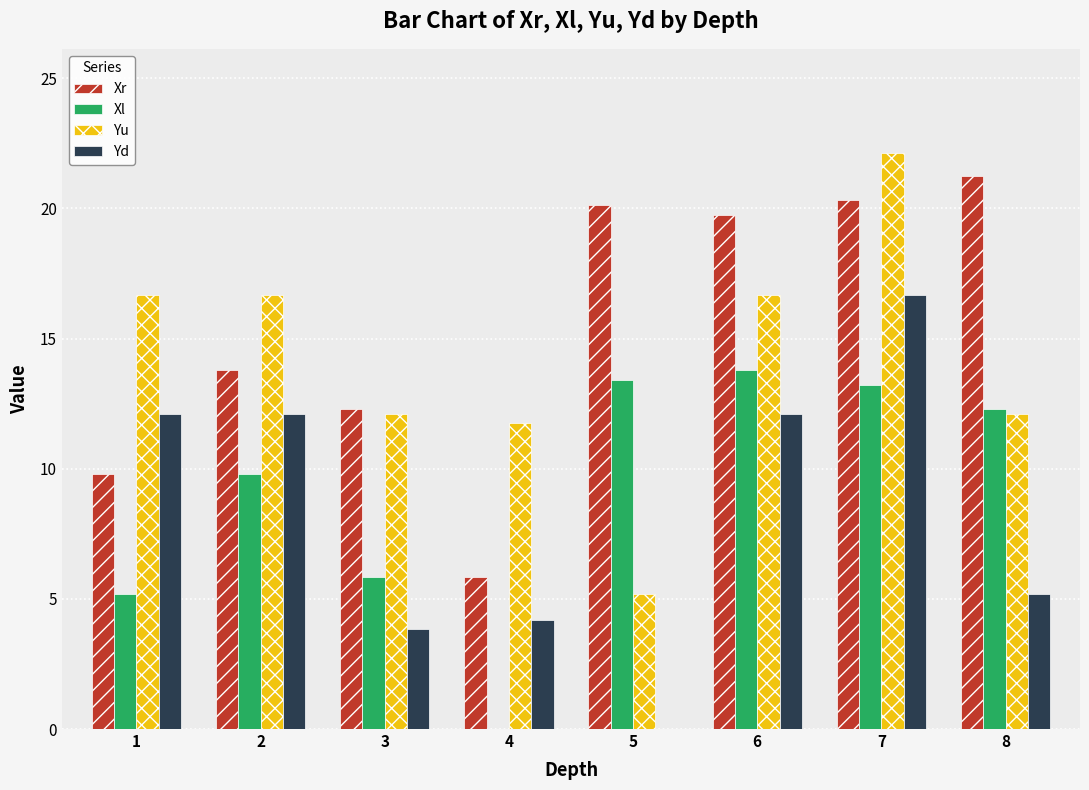

At which label does Yu reach its peak?

7